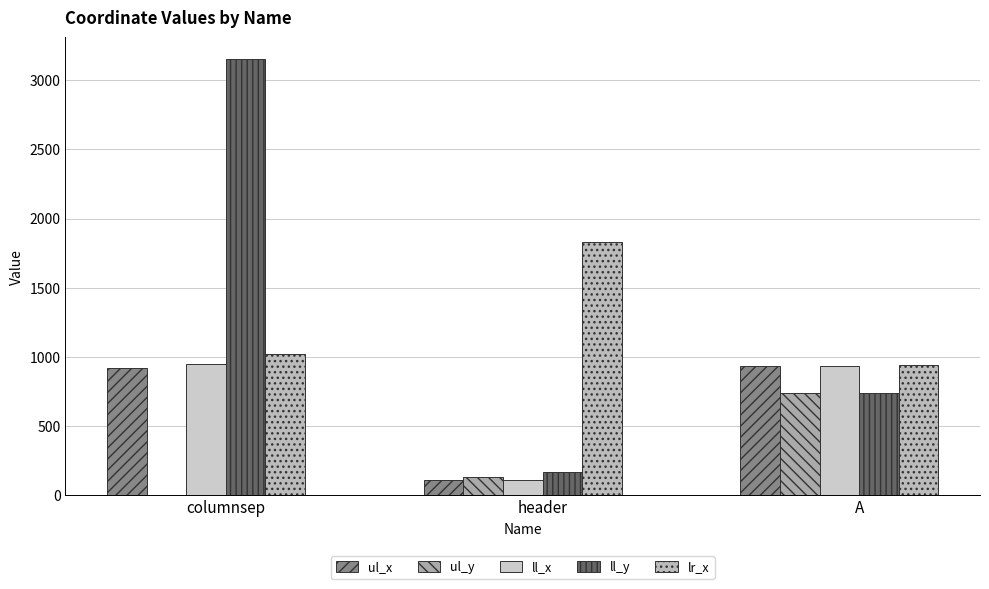

Rank the series at header from highest to lowest value.

lr_x, ll_y, ul_y, ul_x, ll_x